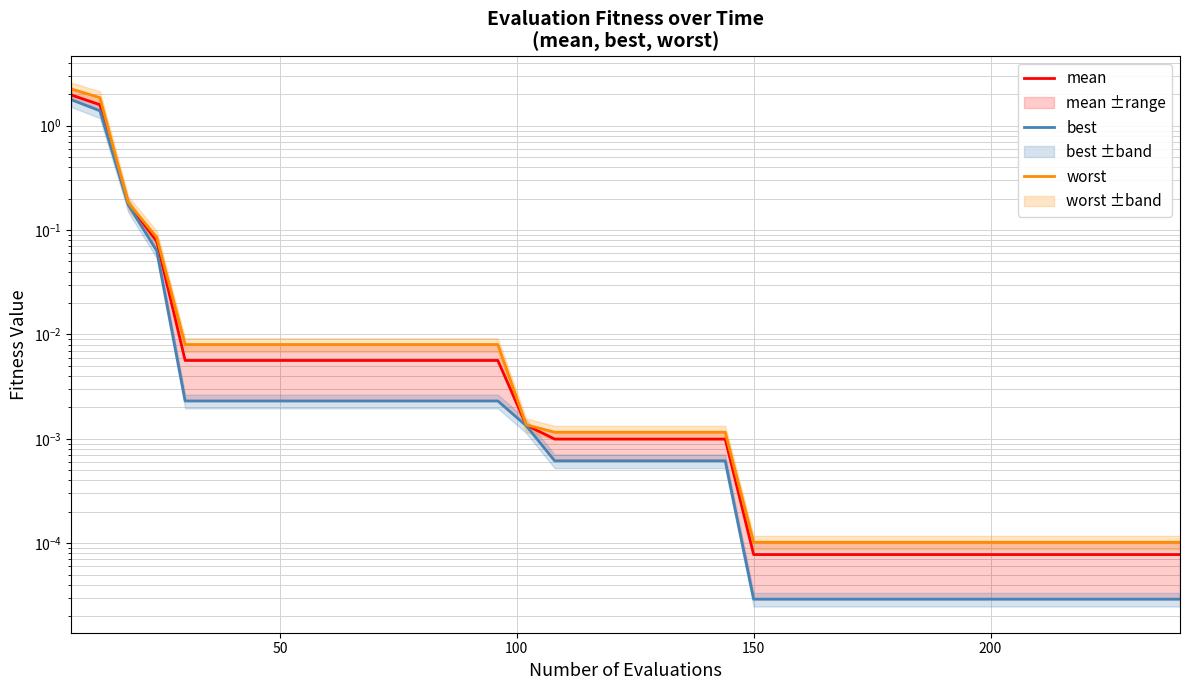

True or false: mean and worst intersect in this chart.

False